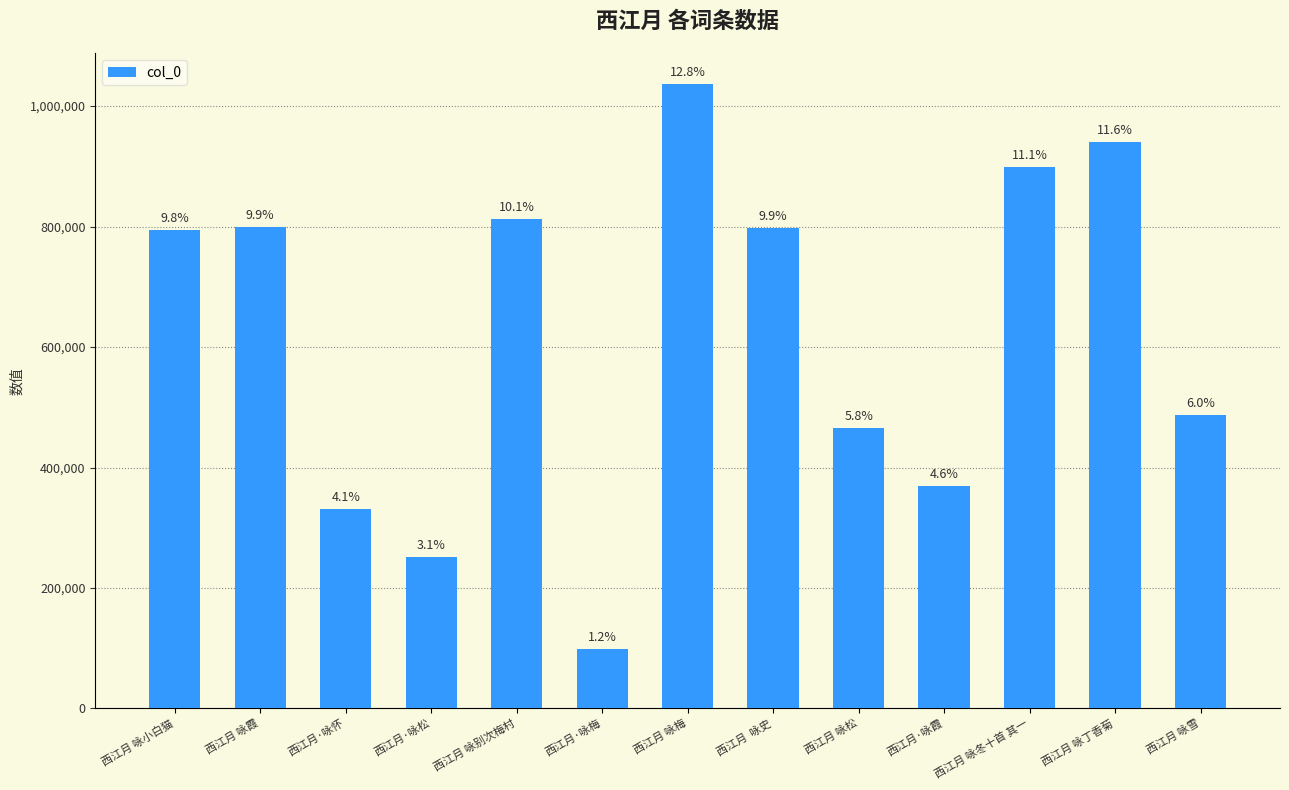

Is it true that the value at 西江月  咏史 is 797944?

True